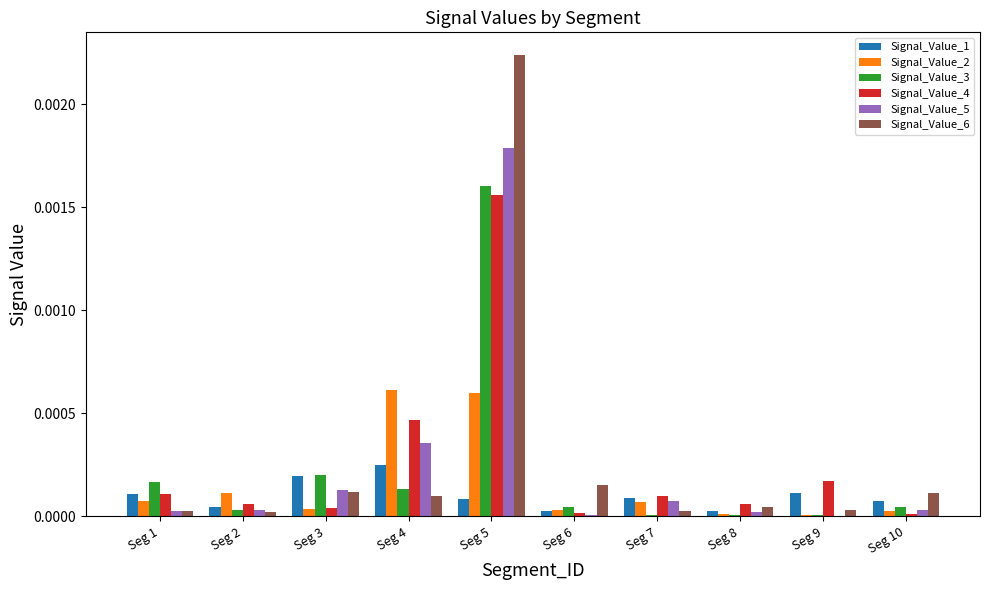

At which category does the chart reach its peak across all series?

Seg 5